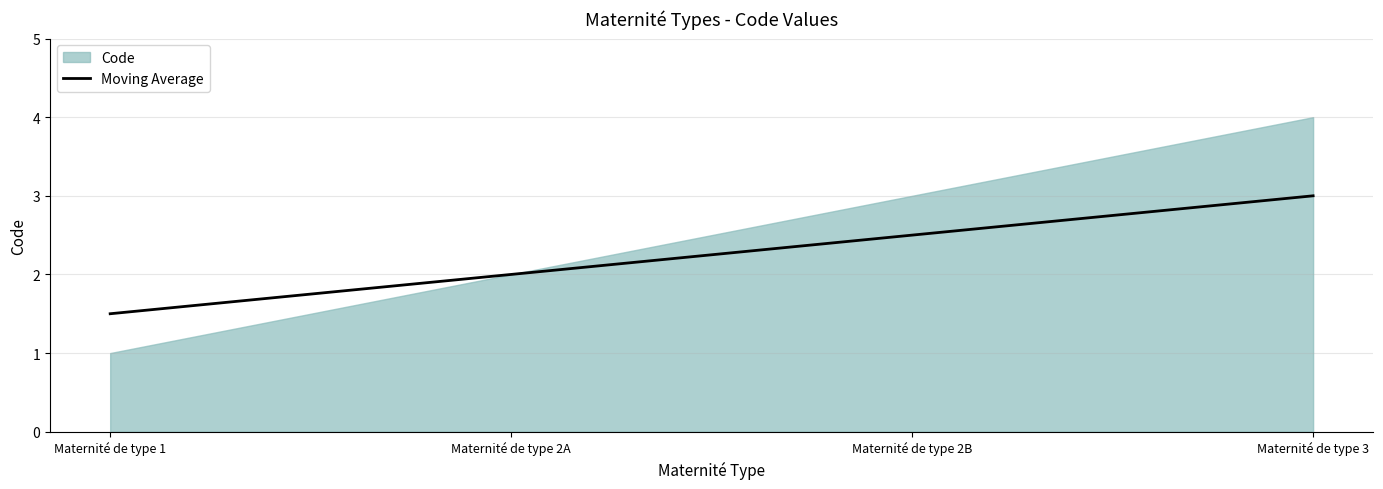

What is the approximate value at Maternité de type 3?

3.0